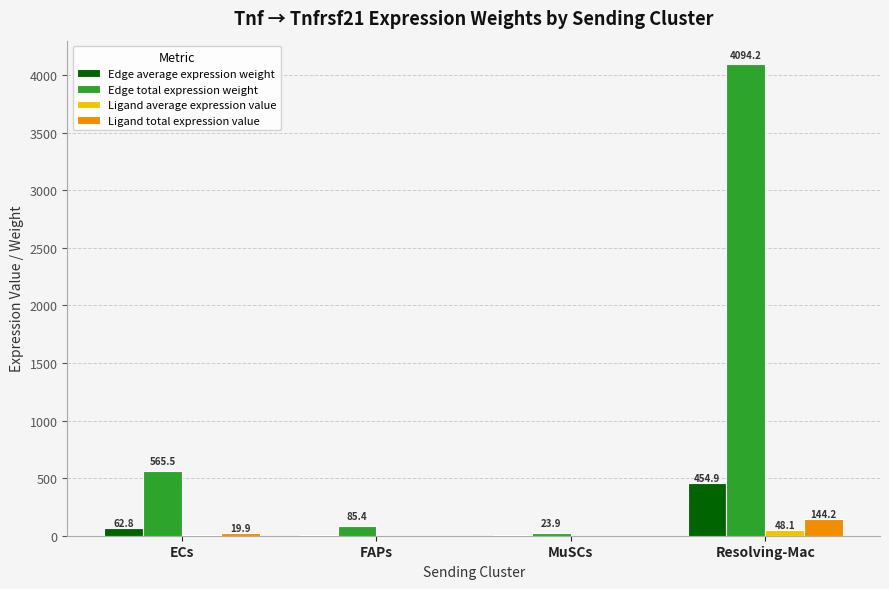

The value of Edge average expression weight at Resolving-Mac is 454.9. True or false?

True